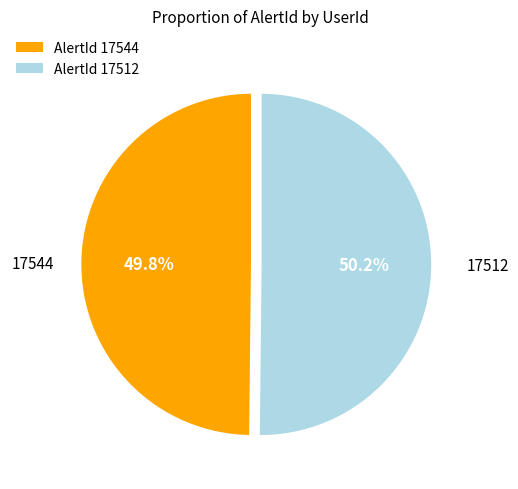

Is there any slice that represents more than half of the pie?

Yes